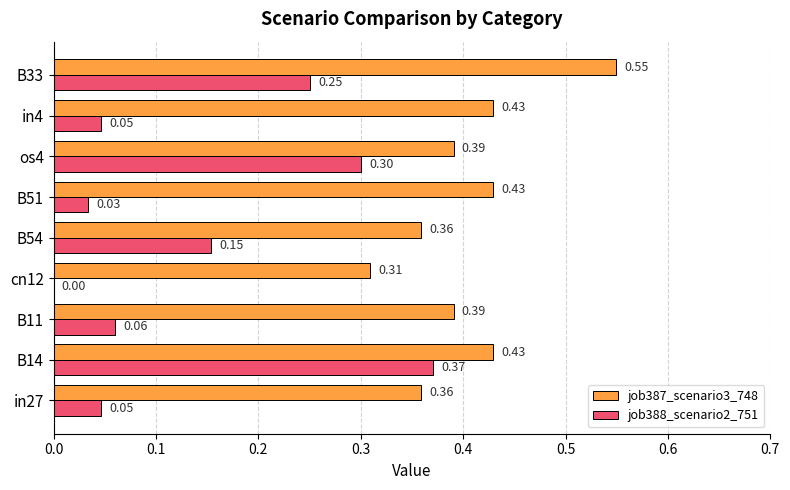

Where is job388_scenario2_751 nearest to the value 0?

cn12